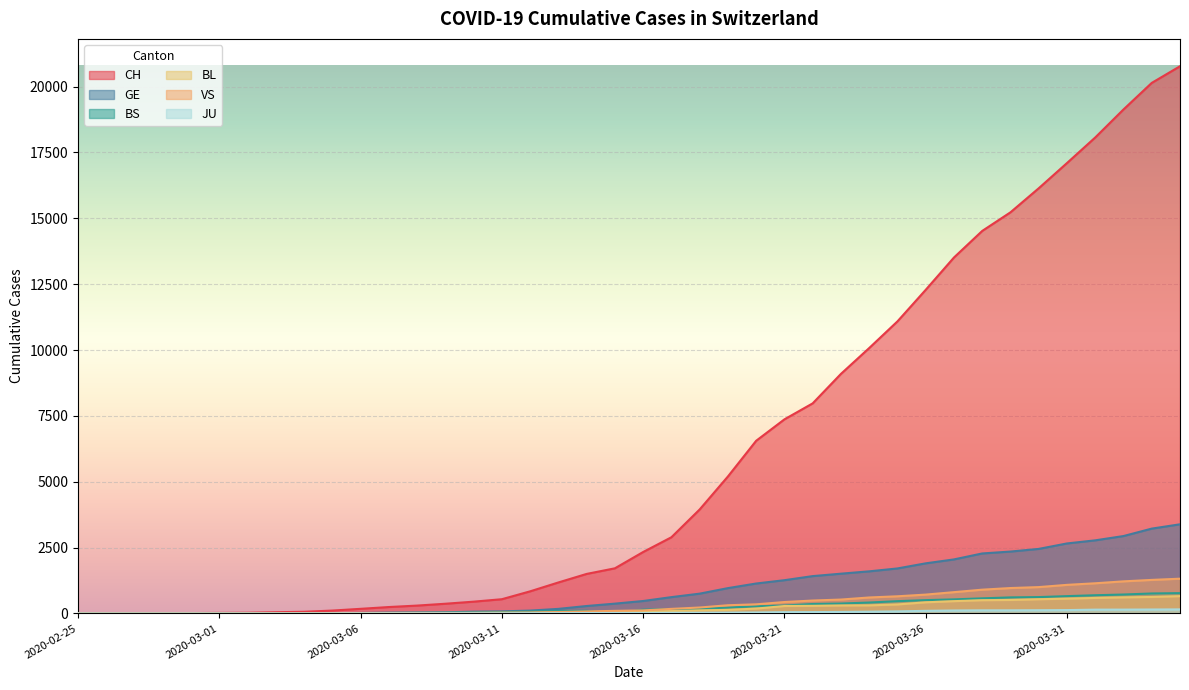

Rank the series at 2020-03-16 from highest to lowest value.

CH, GE, BS, VS, BL, JU